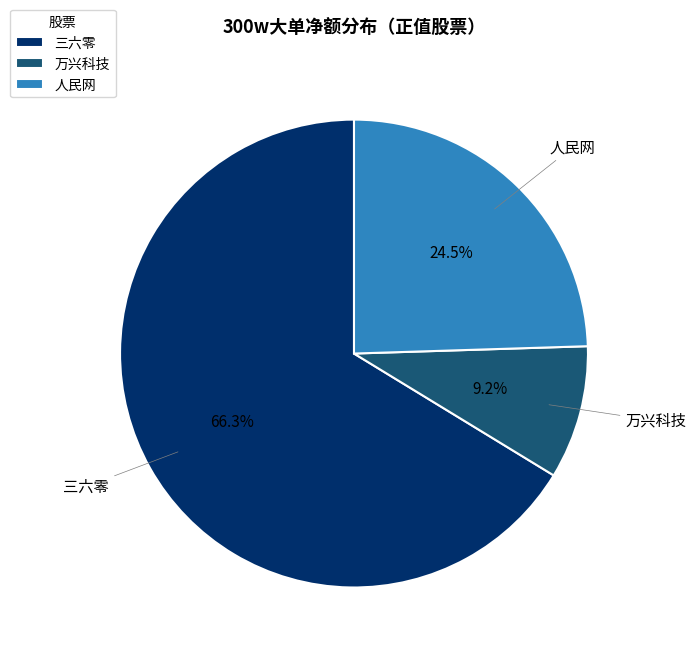

To the nearest percent, what is the average slice percentage?

33%